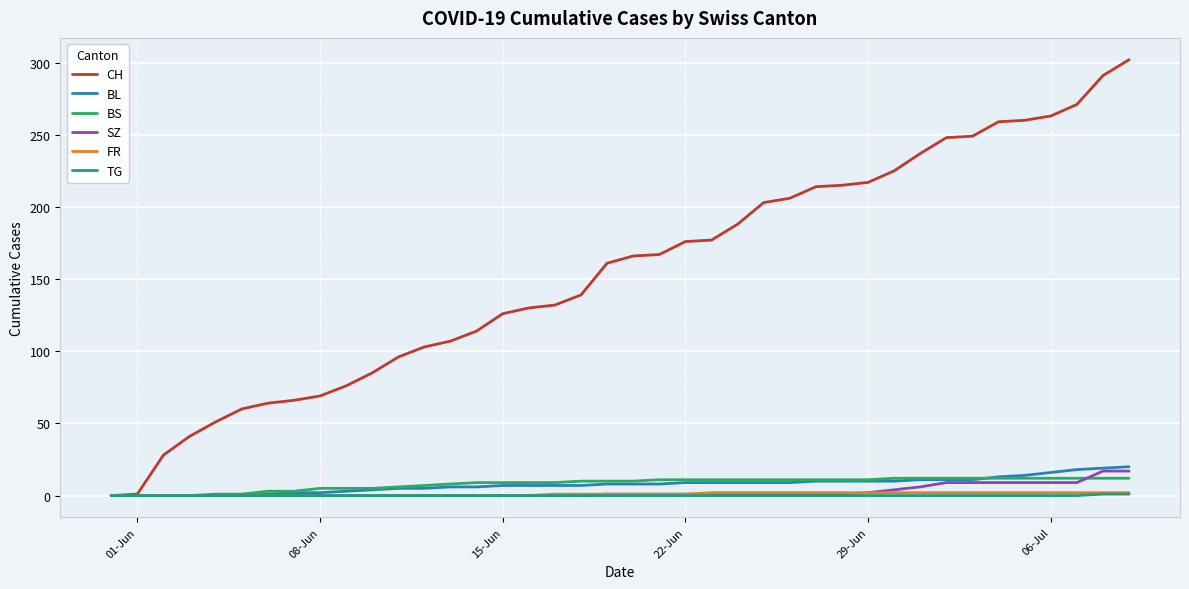

At how many categories does at least one series exceed 299?

1